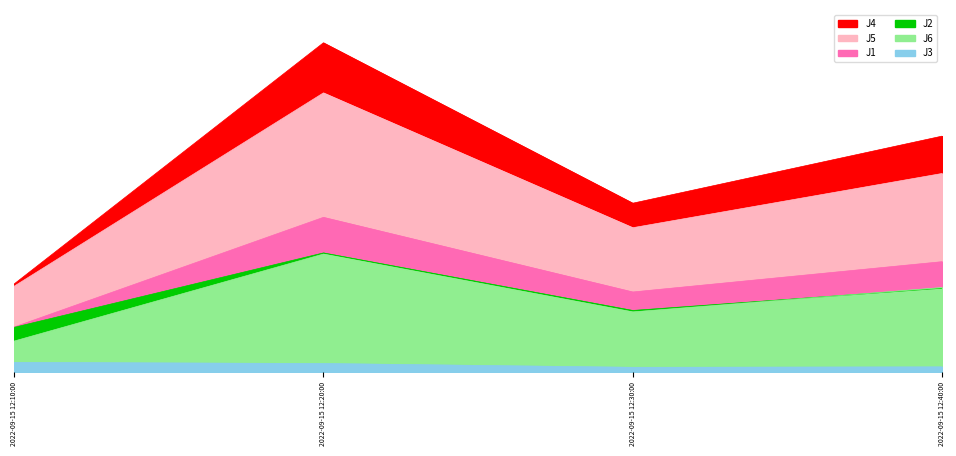

True or false: J4 and J5 intersect in this chart.

False